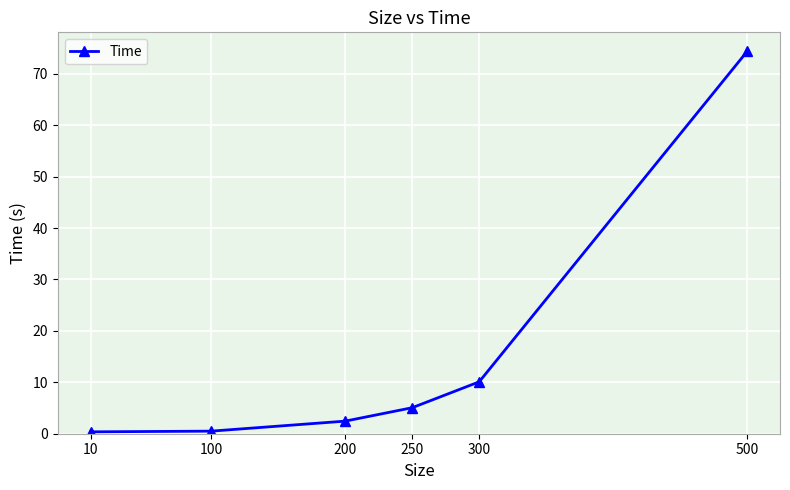

What is the value of the 6th point from the left?

74.4